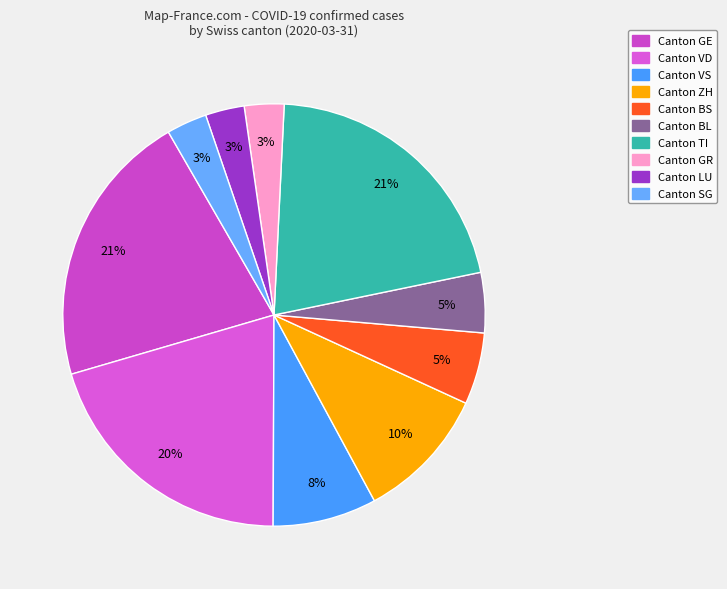

Is there any slice that represents more than half of the pie?

No